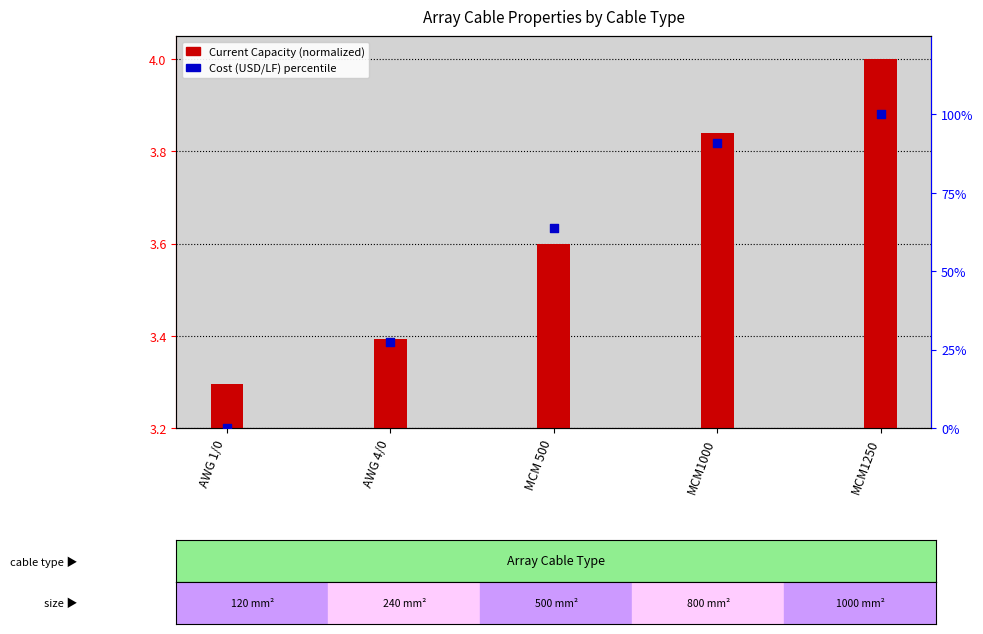

What are all the series names shown in the legend?

Current Capacity (normalized), Cost (USD/LF) percentile